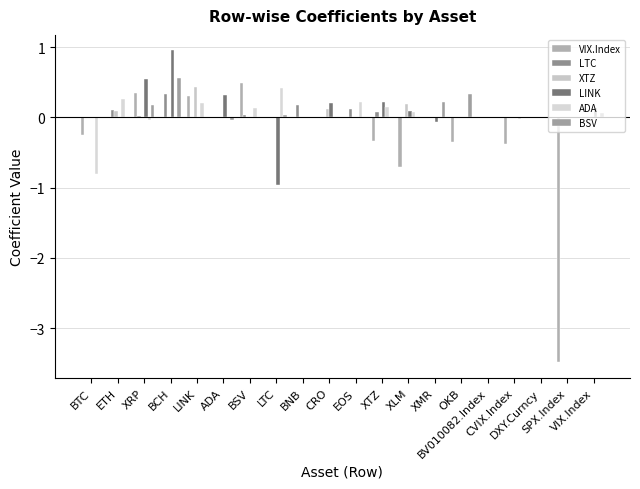

Count the number of data series in this chart.

6